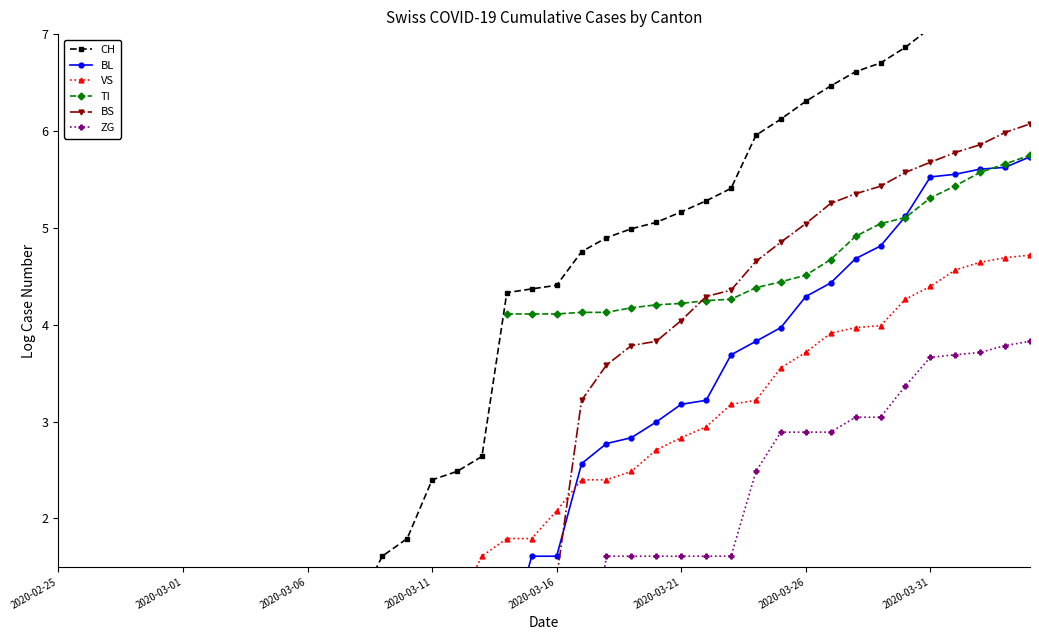

Which has a higher value, 28 or 30?

30